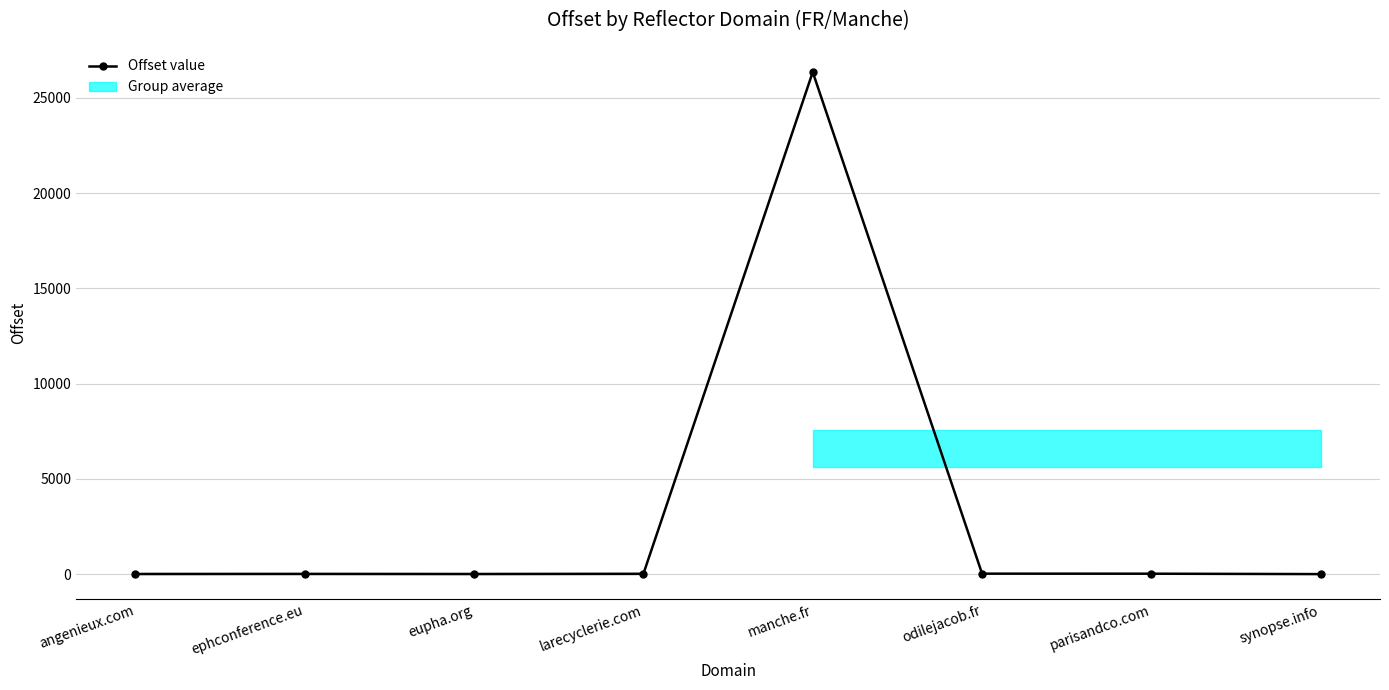

Rank the categories by value from lowest to highest.

synopse.info, eupha.org, angenieux.com, ephconference.eu, larecyclerie.com, parisandco.com, odilejacob.fr, manche.fr